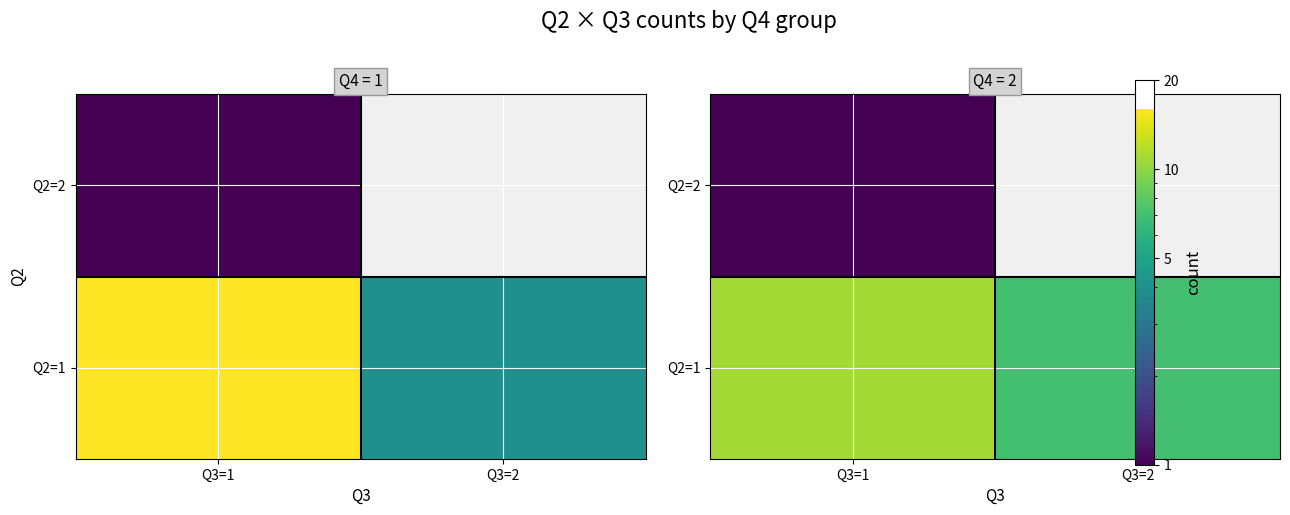

Which category has the highest value across all series?

Q3=1